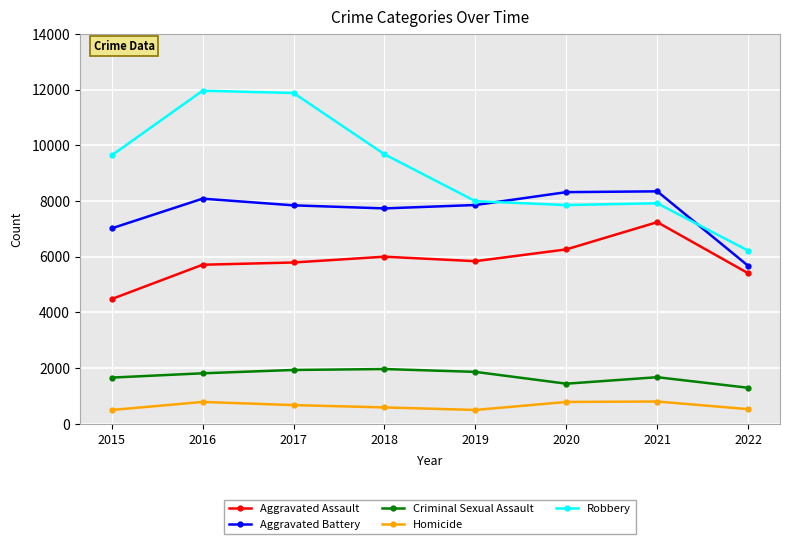

True or false: Criminal Sexual Assault and Homicide cross at least once.

False